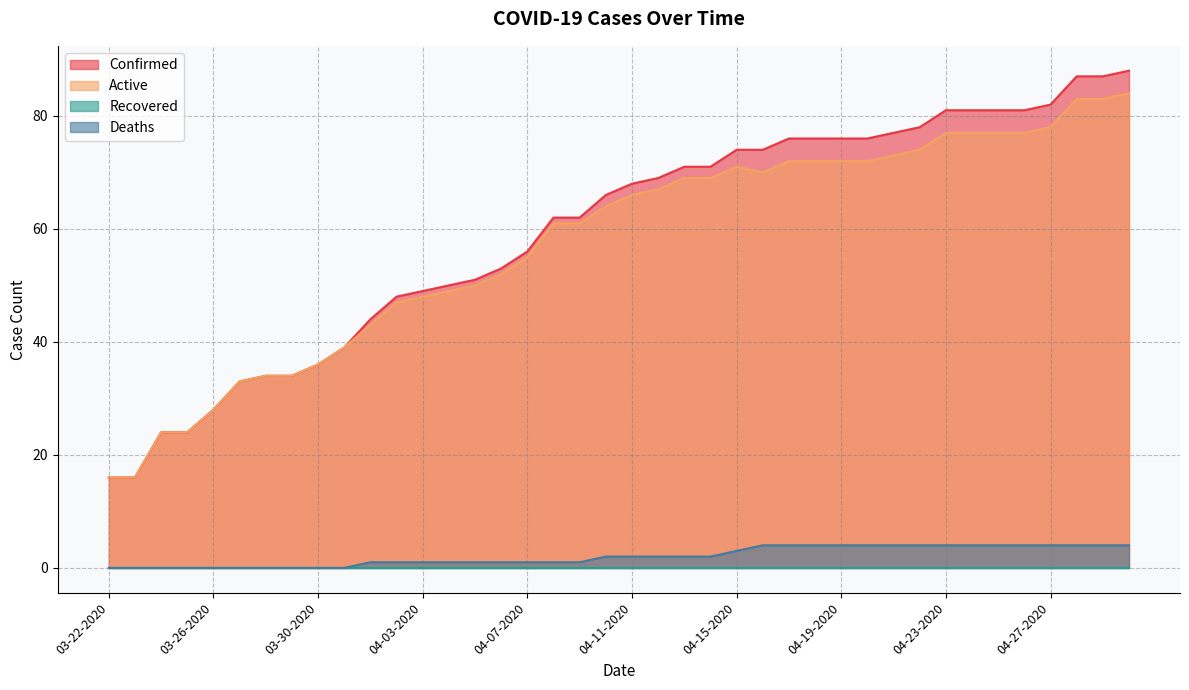

How many lines are shown in the chart?

4